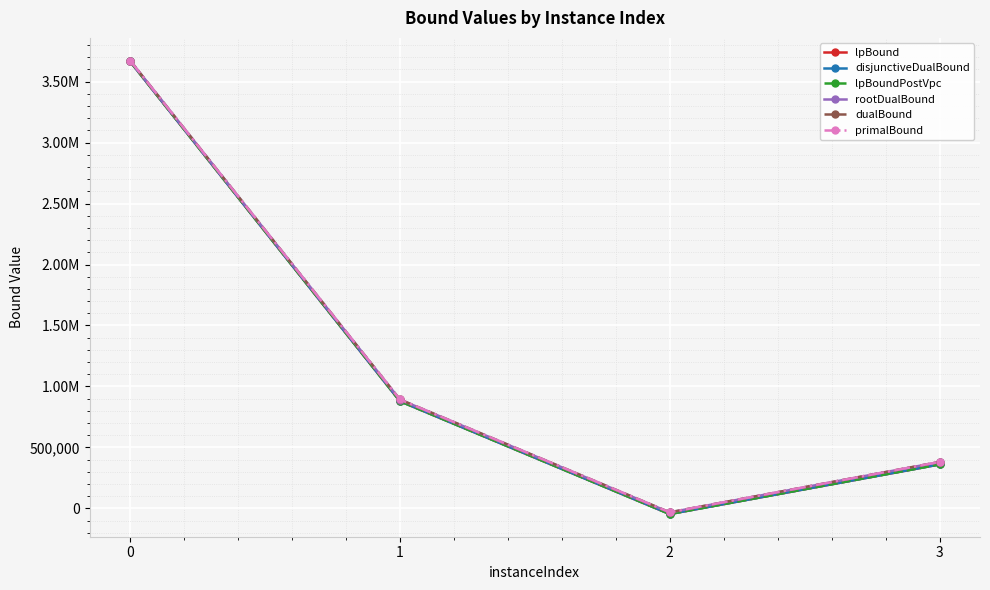

What are all the series names shown in the legend?

lpBound, disjunctiveDualBound, lpBoundPostVpc, rootDualBound, dualBound, primalBound